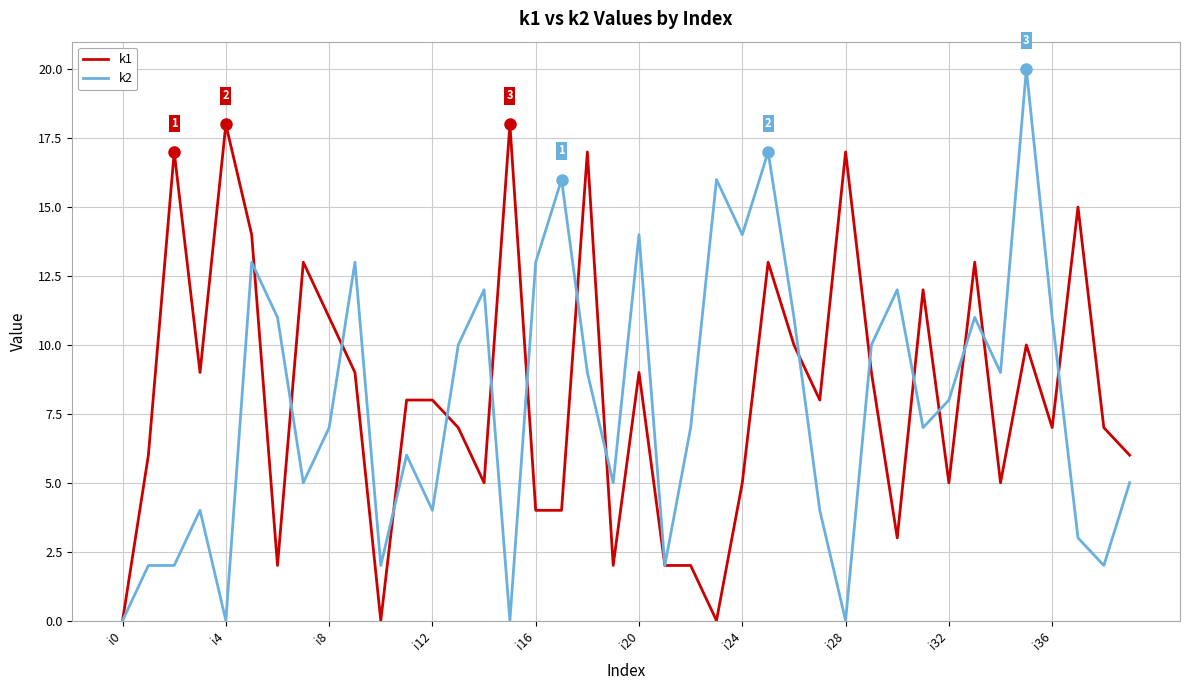

Which series has the largest range (max minus min)?

k2